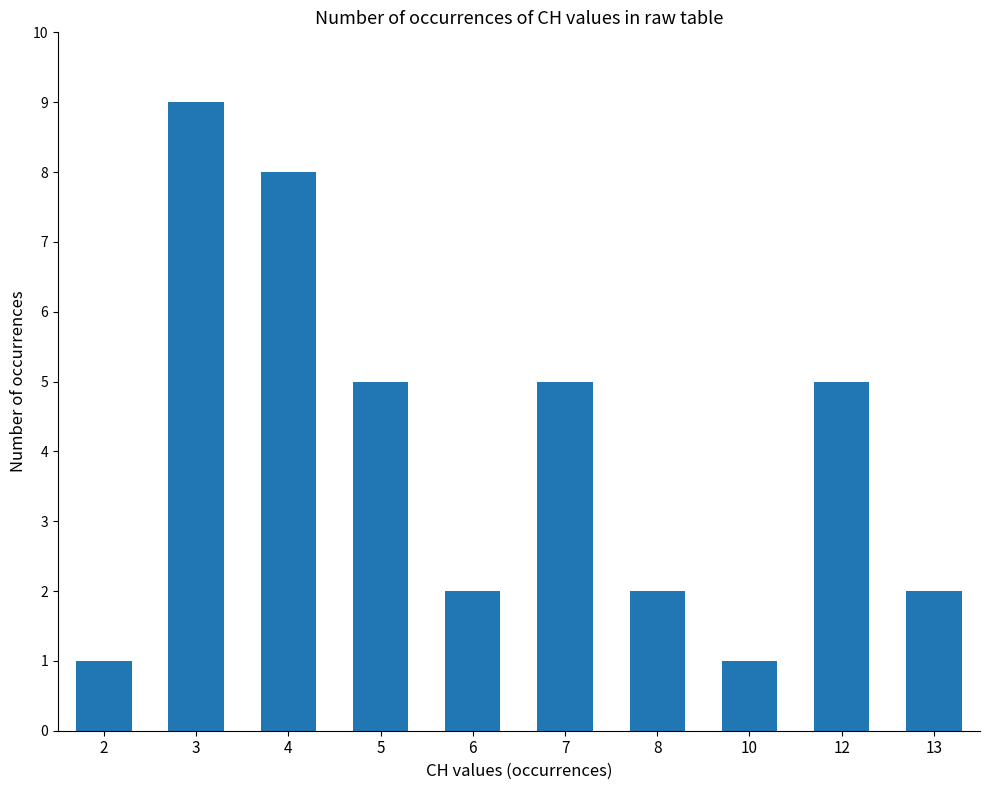

What is the average value?

4